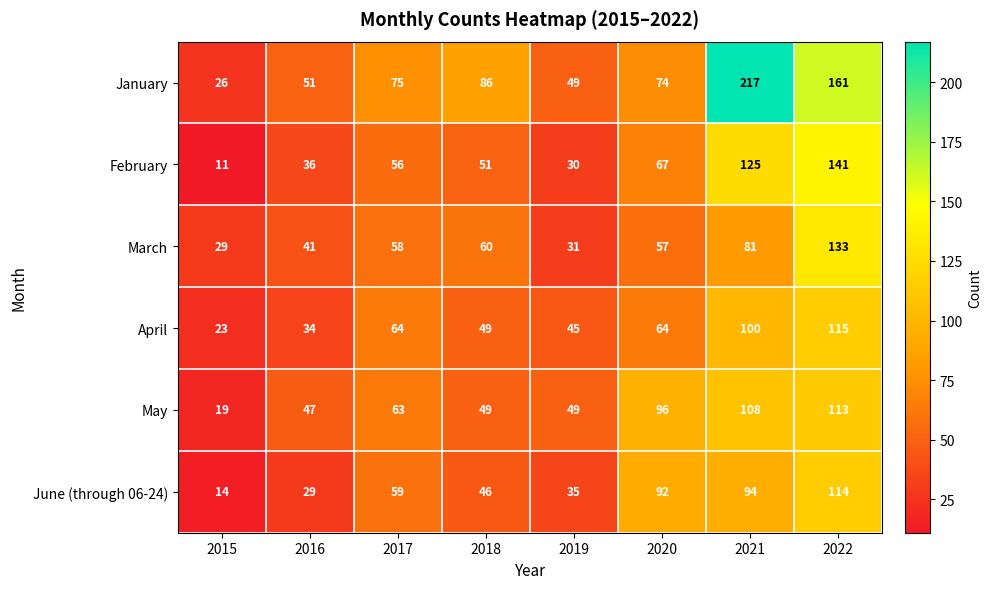

Which series changed the most between 2016 and 2021?

January